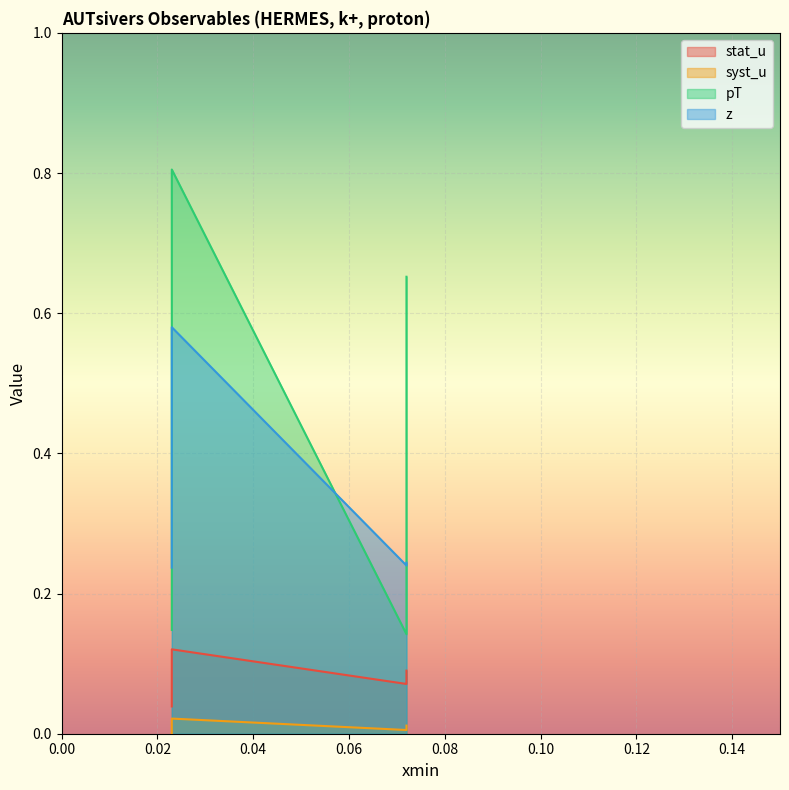

Where is the first local maximum for syst_u?

0.023